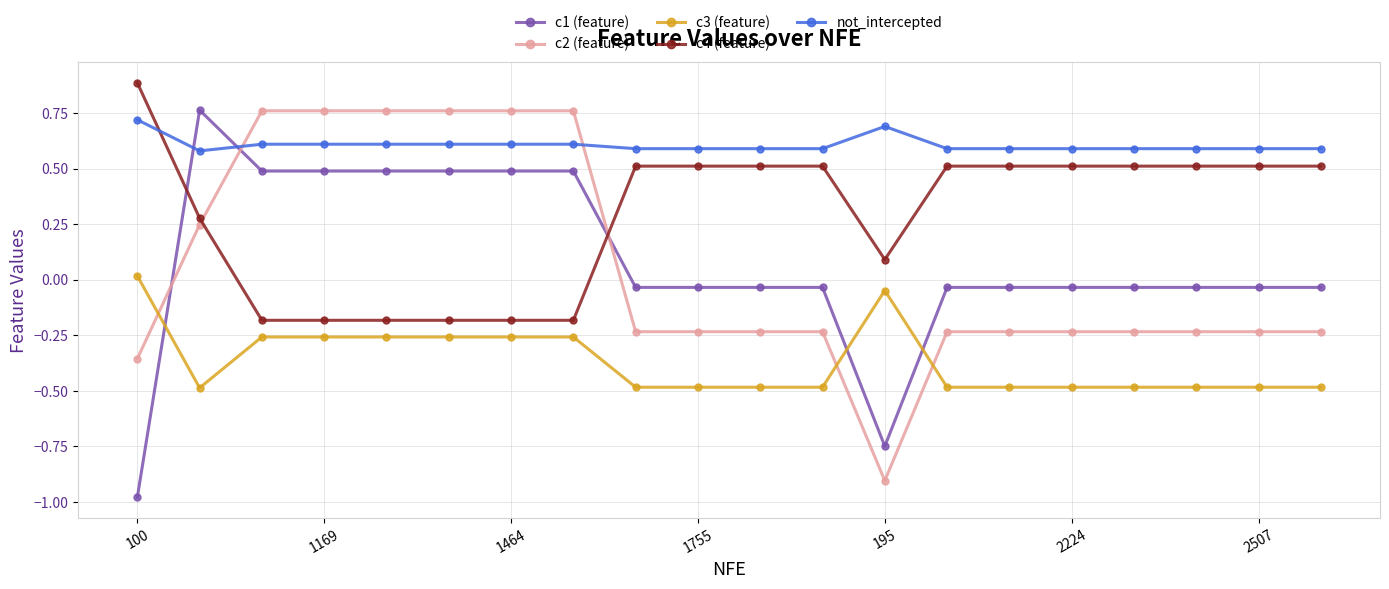

What is the minimum value shown in the chart?

-1.0